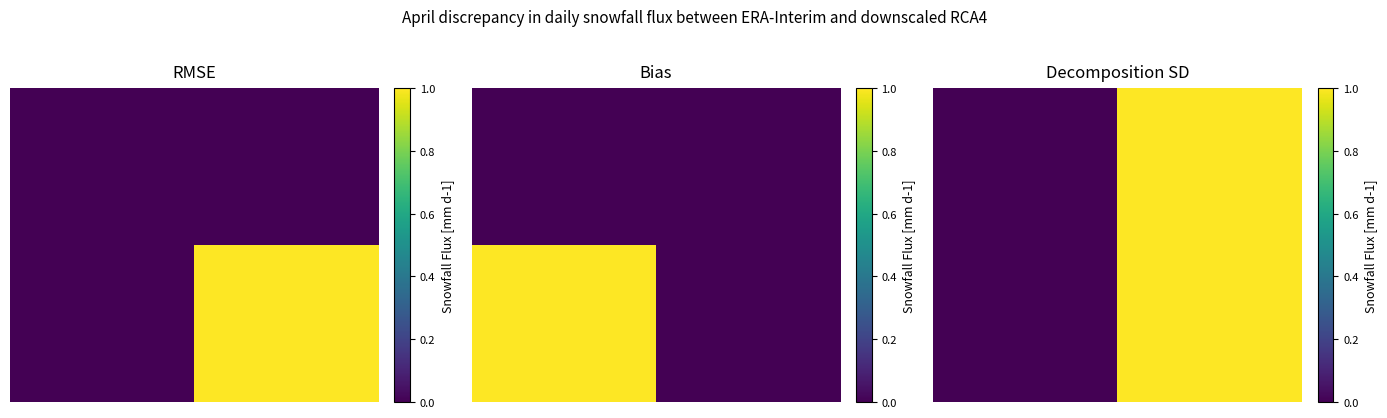

How many data points in 0.00 are less than 1?

1